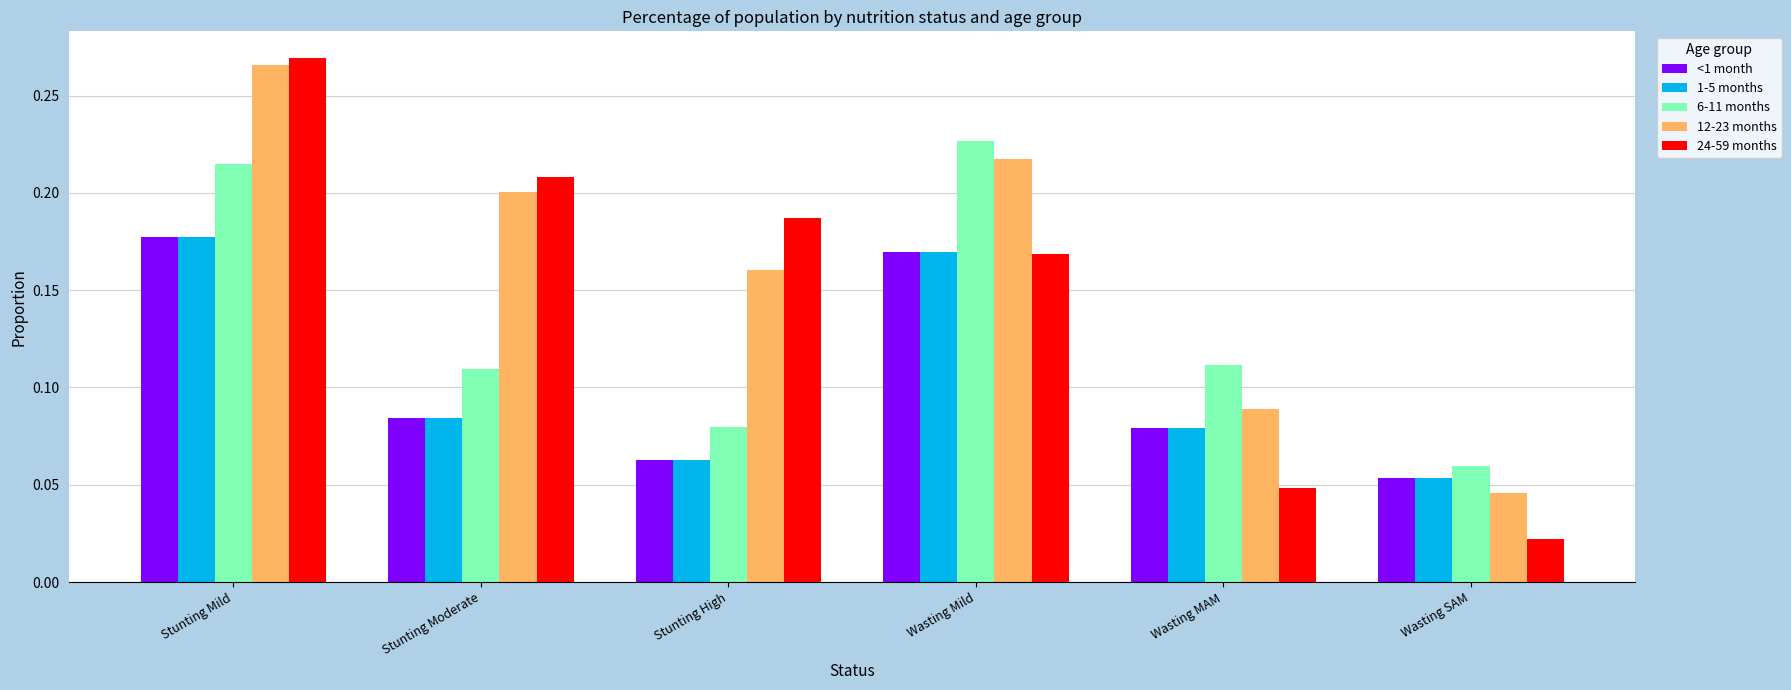

Which series has the widest spread of values?

24-59 months